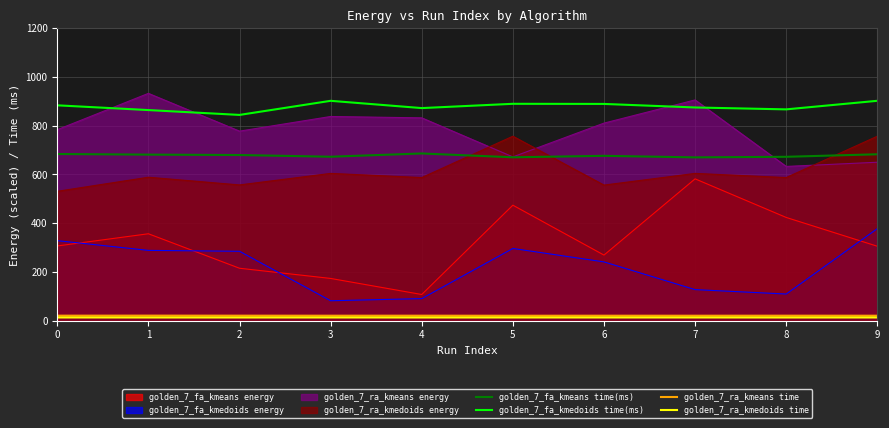

The value of golden_7_fa_kmedoids time(ms) at 4 is 872.3. True or false?

True